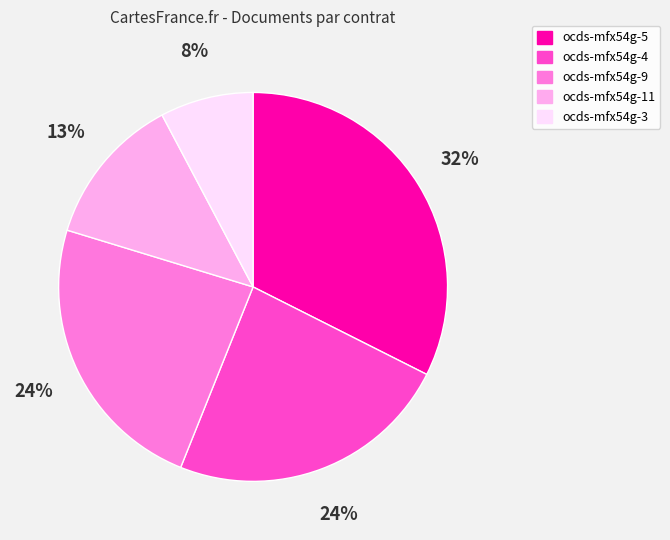

Is it true that ocds-mfx54g-5 is 32% of the pie?

True